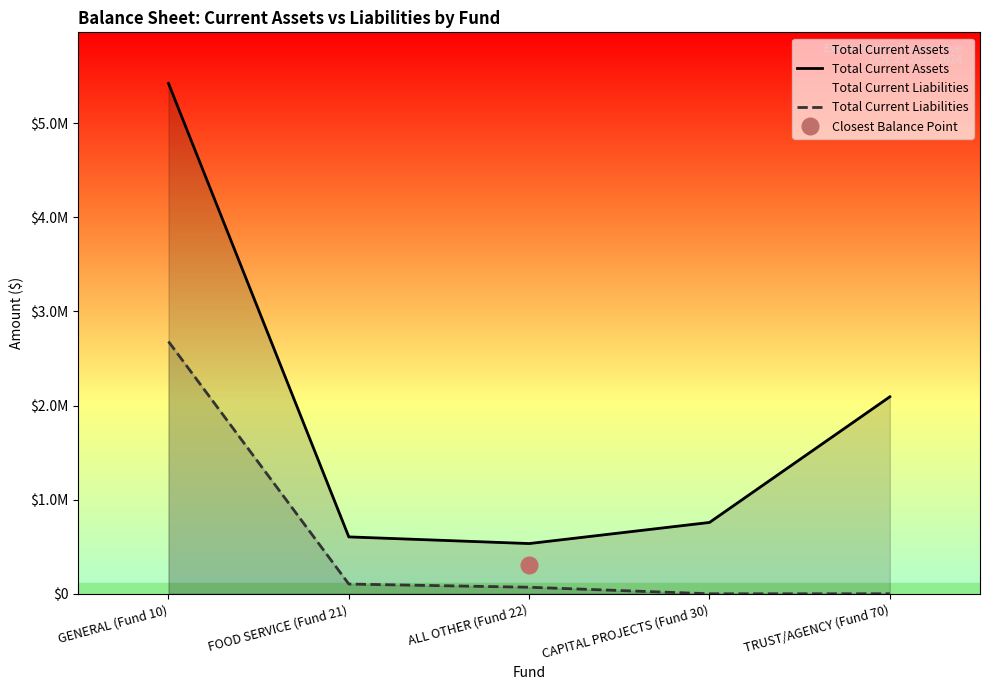

Which label corresponds to the smallest value in the chart?

CAPITAL PROJECTS (Fund 30)